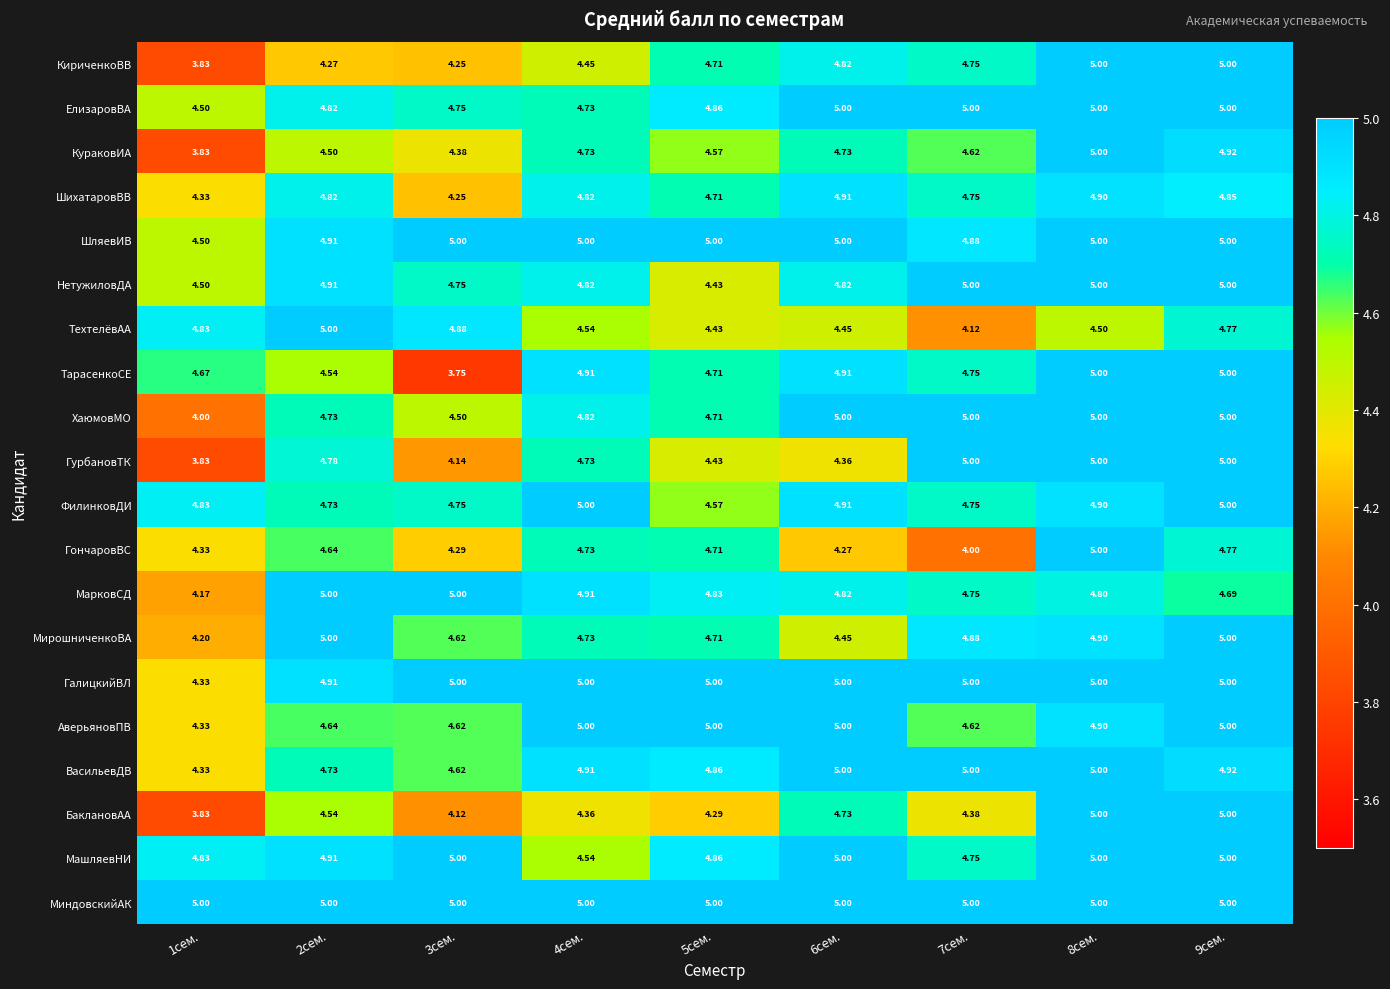

Is the value of АверьяновПВ at 9сем. greater than the value of ГурбановТК at 3сем.?

Yes